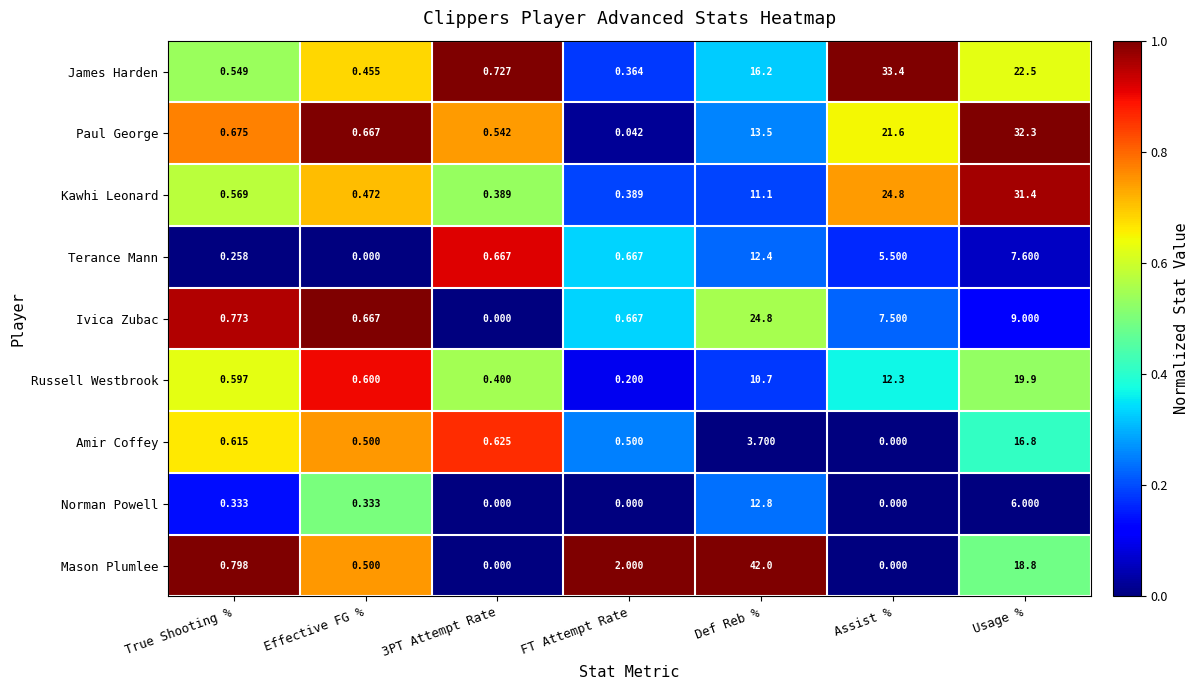

Is the value of Terance Mann at Assist % greater than the value of Mason Plumlee at 3PT Attempt Rate?

Yes